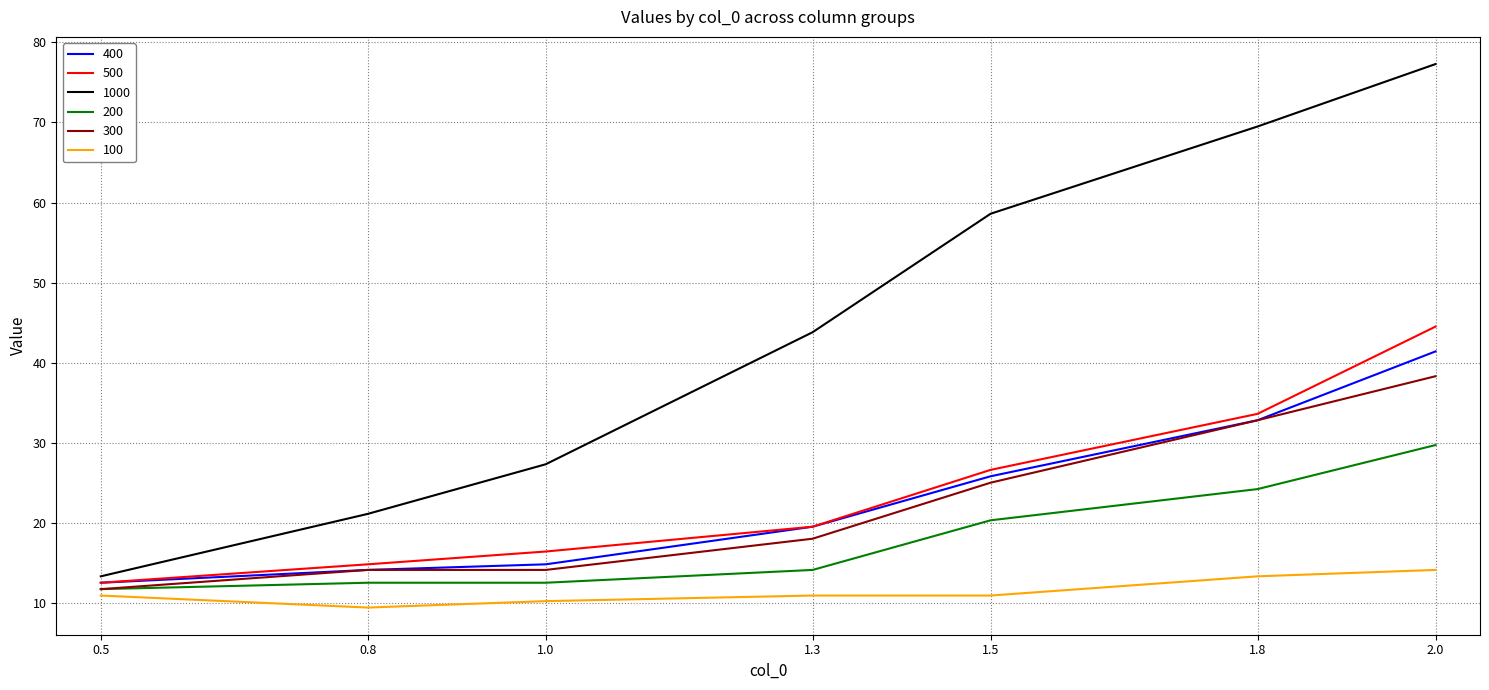

The 1000 series shows 77.3 at 2.0. True or false?

True